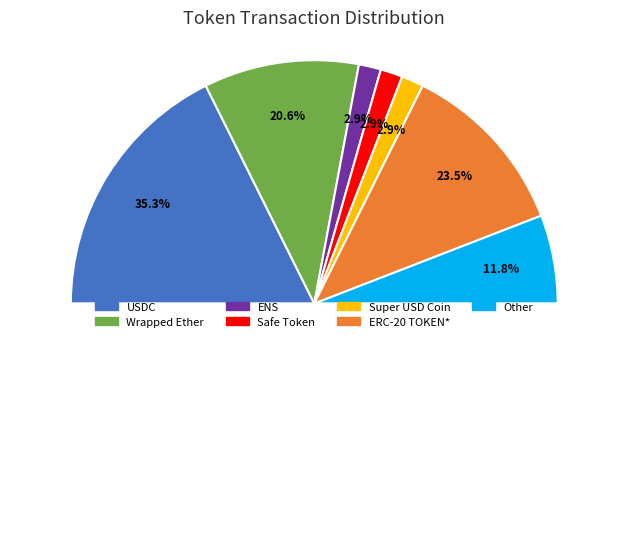

To the nearest percent, what is the combined percentage of USDC and Wrapped Ether?

56%